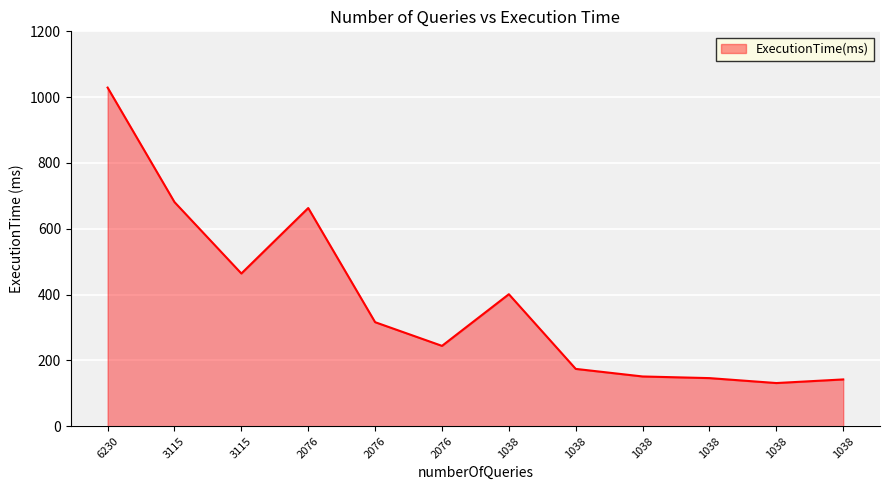

How many values are below 316?

6